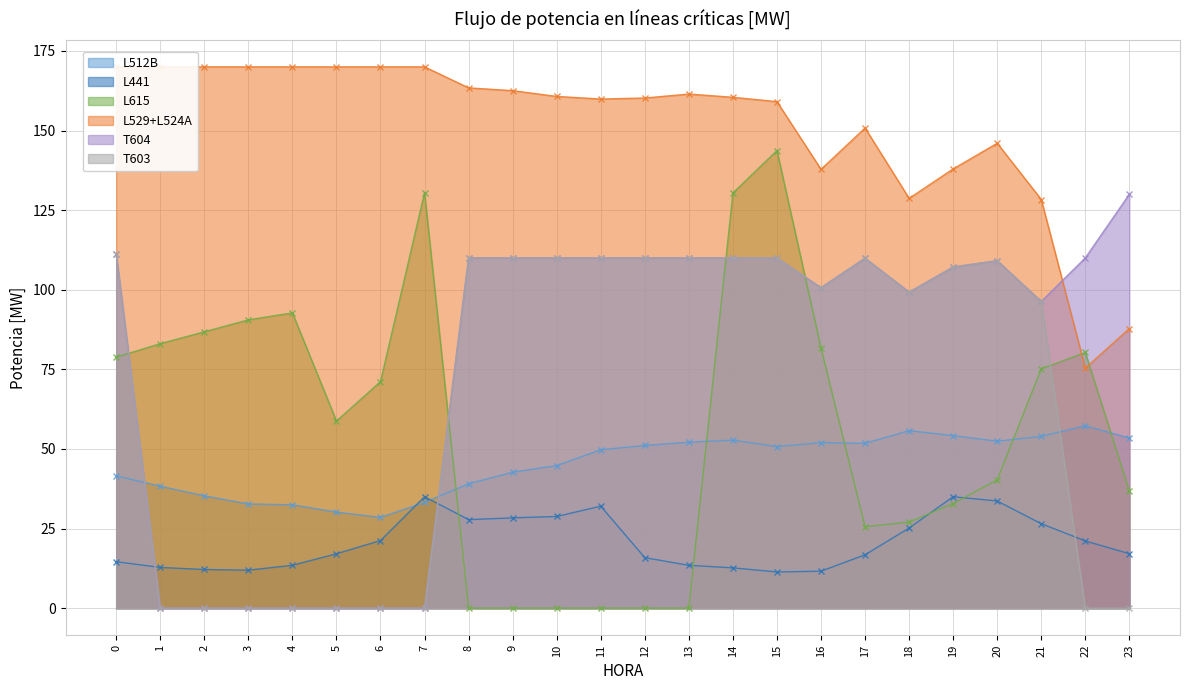

Which series has the widest spread of values?

L615